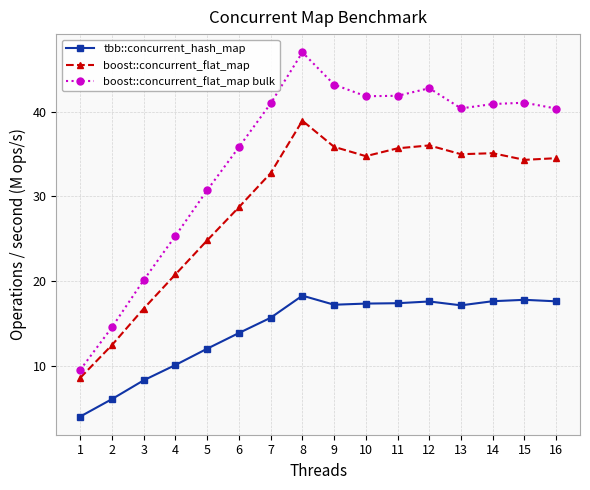

Where is the first local maximum for tbb::concurrent_hash_map?

8